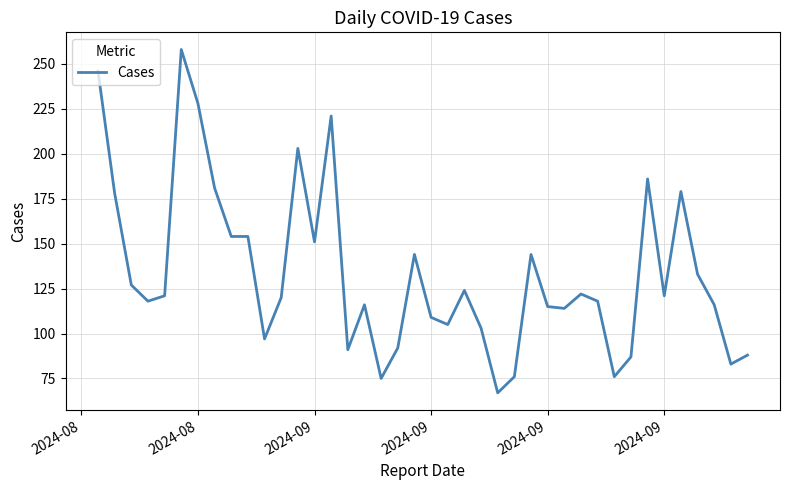

What is the difference between the second highest and second lowest values?

171